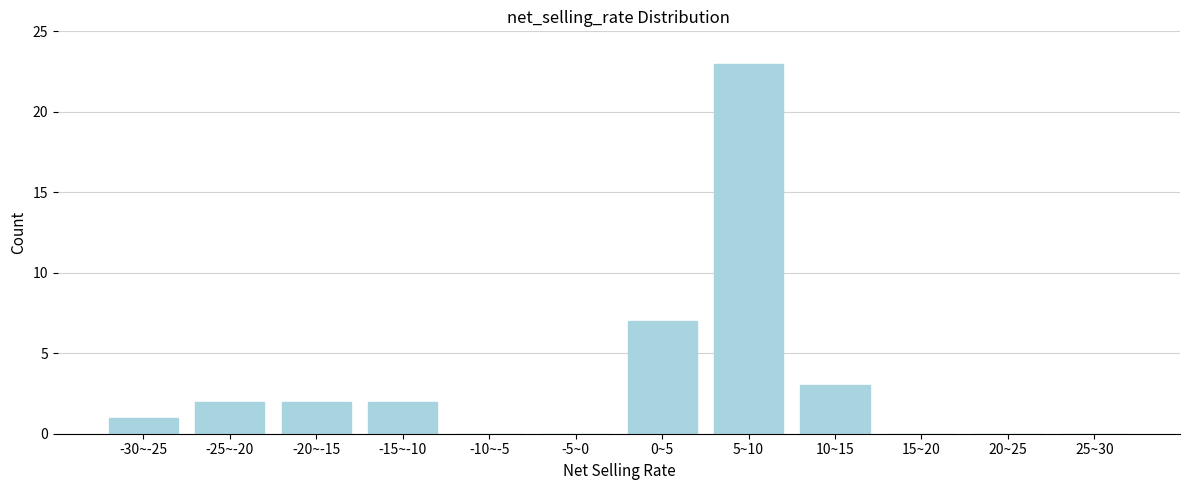

Reading left to right, extract all data points from this chart.

-30~-25=1	-25~-20=2	-20~-15=2	-15~-10=2	-10~-5=0	-5~0=0	0~5=7	5~10=23	10~15=3	15~20=0	20~25=0	25~30=0